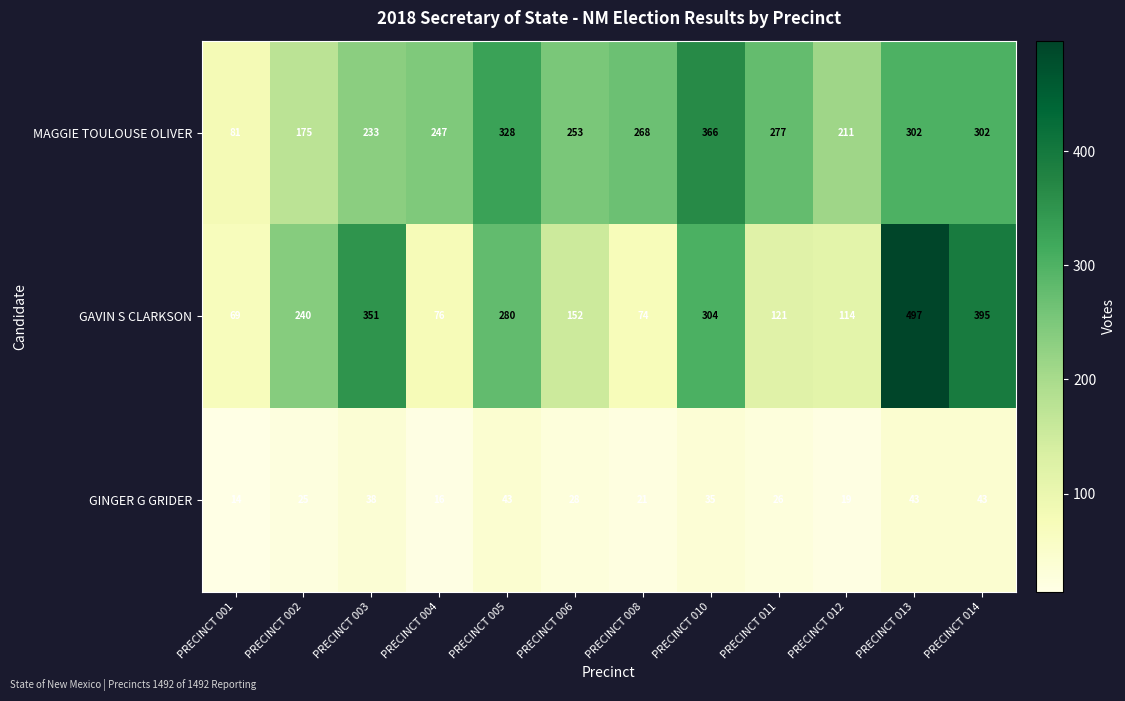

Which label corresponds to the largest value in the chart?

PRECINCT 013